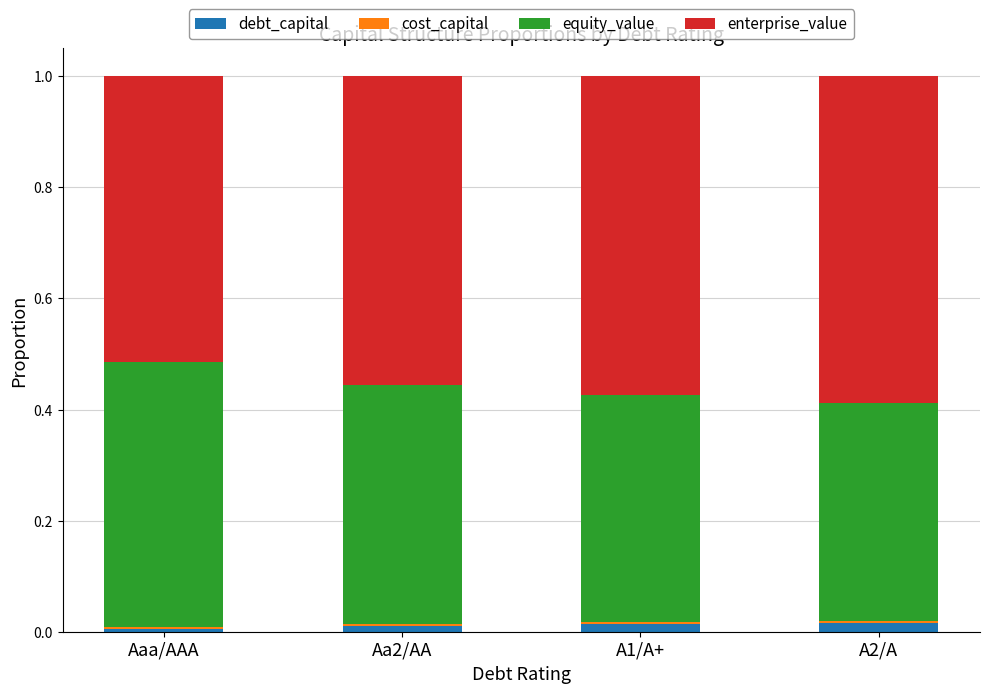

What is the average value of the equity_value series?

0.4